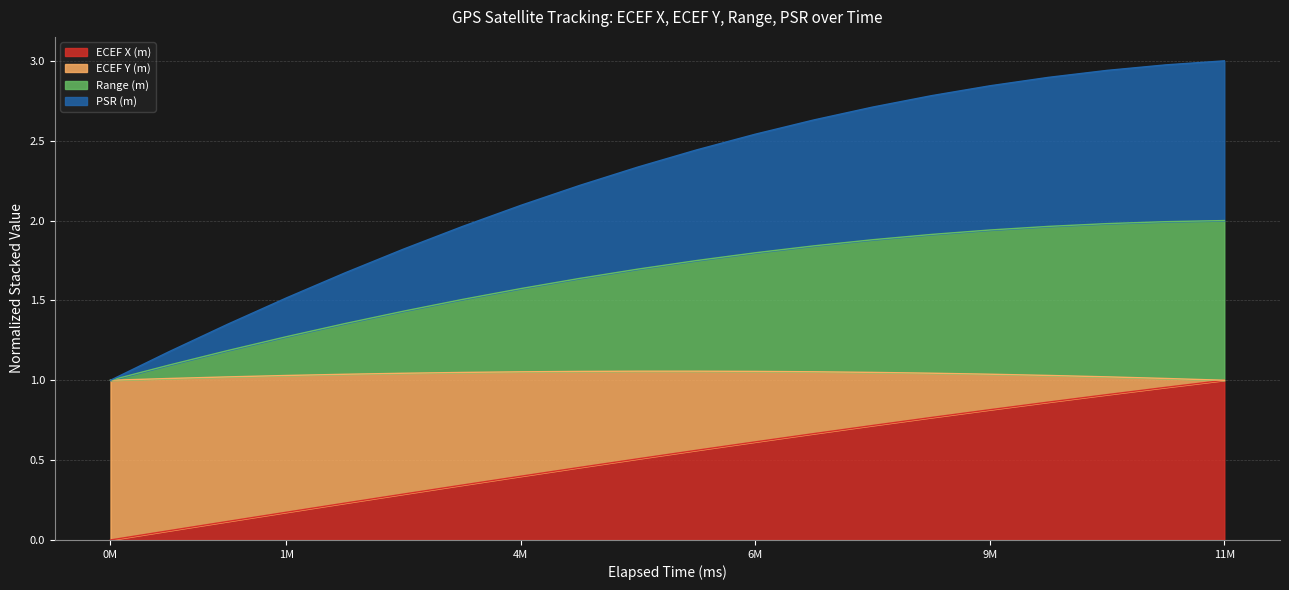

What are all the series names shown in the legend?

ECEF X (m), ECEF Y (m), Range (m), PSR (m)